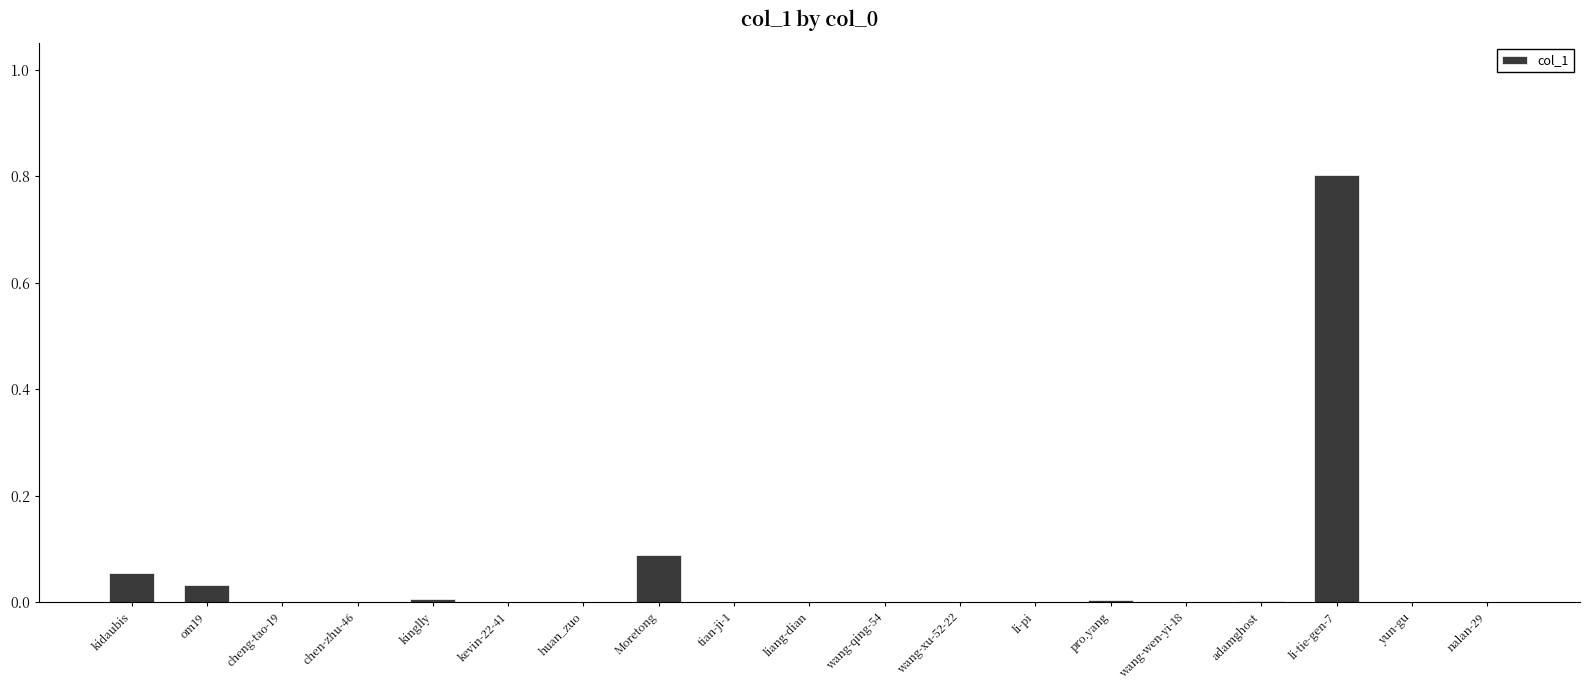

Is it true that the value at om19 is 0.0?

True